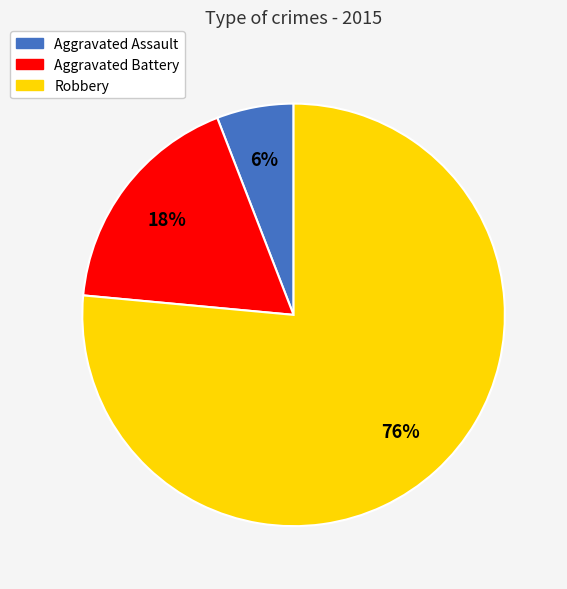

What is the ratio of the value at Aggravated Battery to the value at Robbery?

0.2